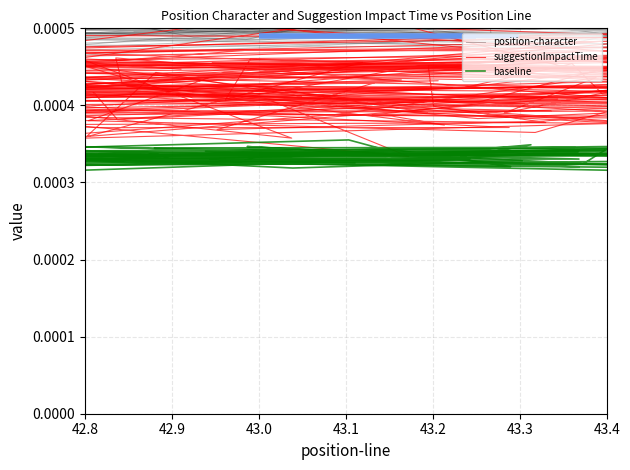

Is it true that baseline equals 0.0 at 24?

False